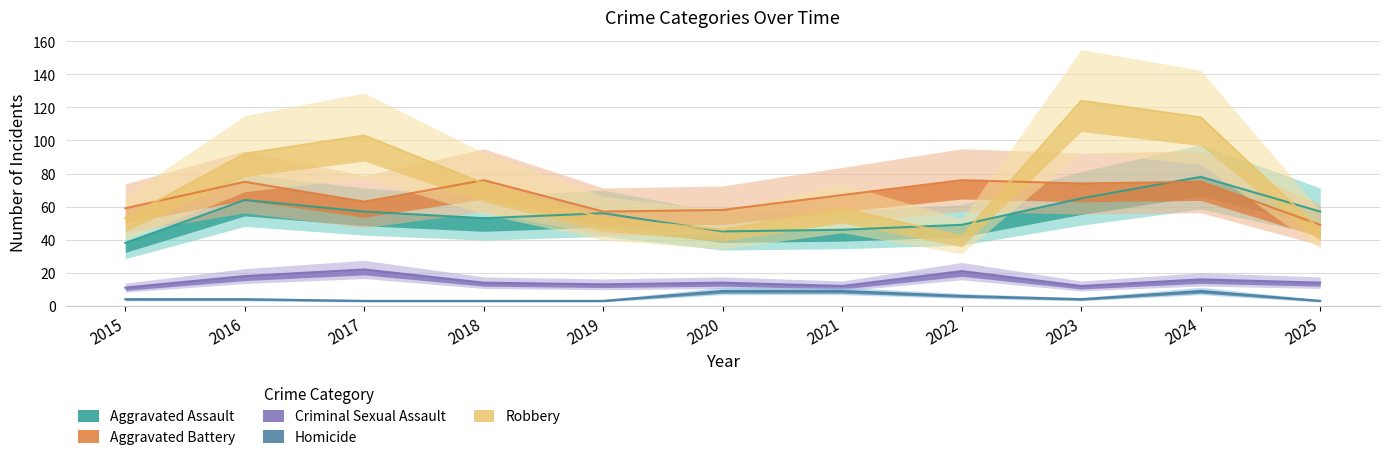

How many values in the Homicide series exceed 4?

4